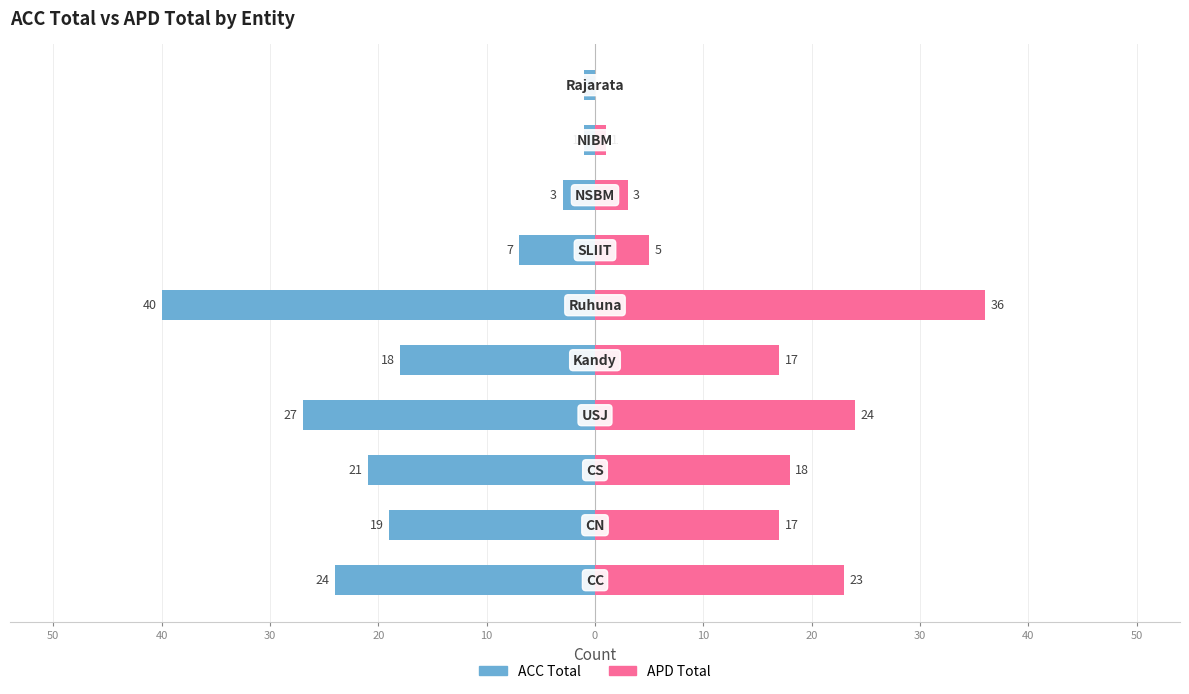

What is the difference between the maximum and minimum values in the ACC Total series?

39